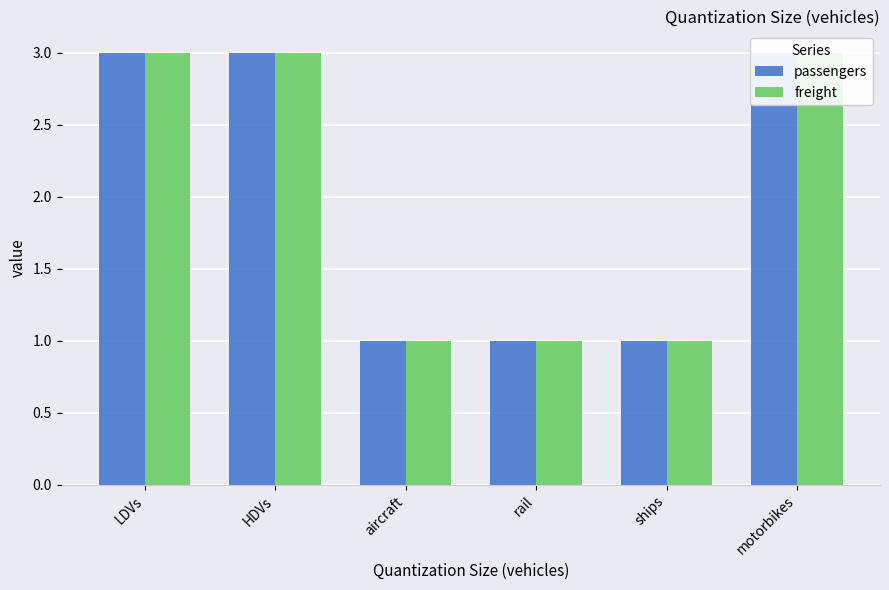

What is the value of the freight bar at the 5th from the left?

1